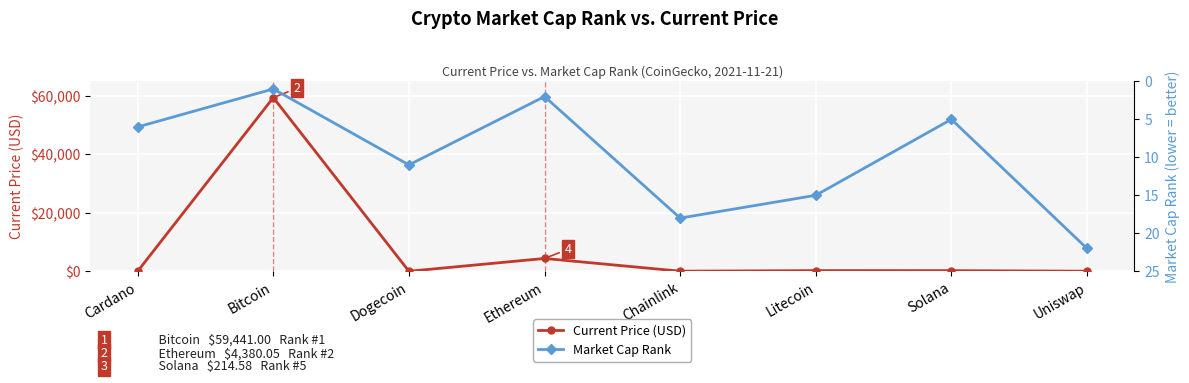

What is the smallest value displayed?

0.2